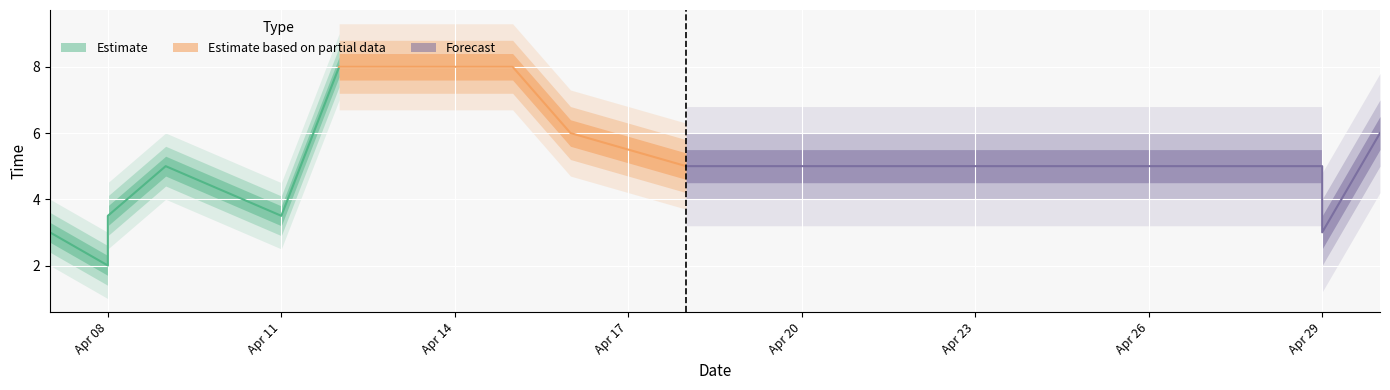

What is the value of the 2nd point from the left?

2.0